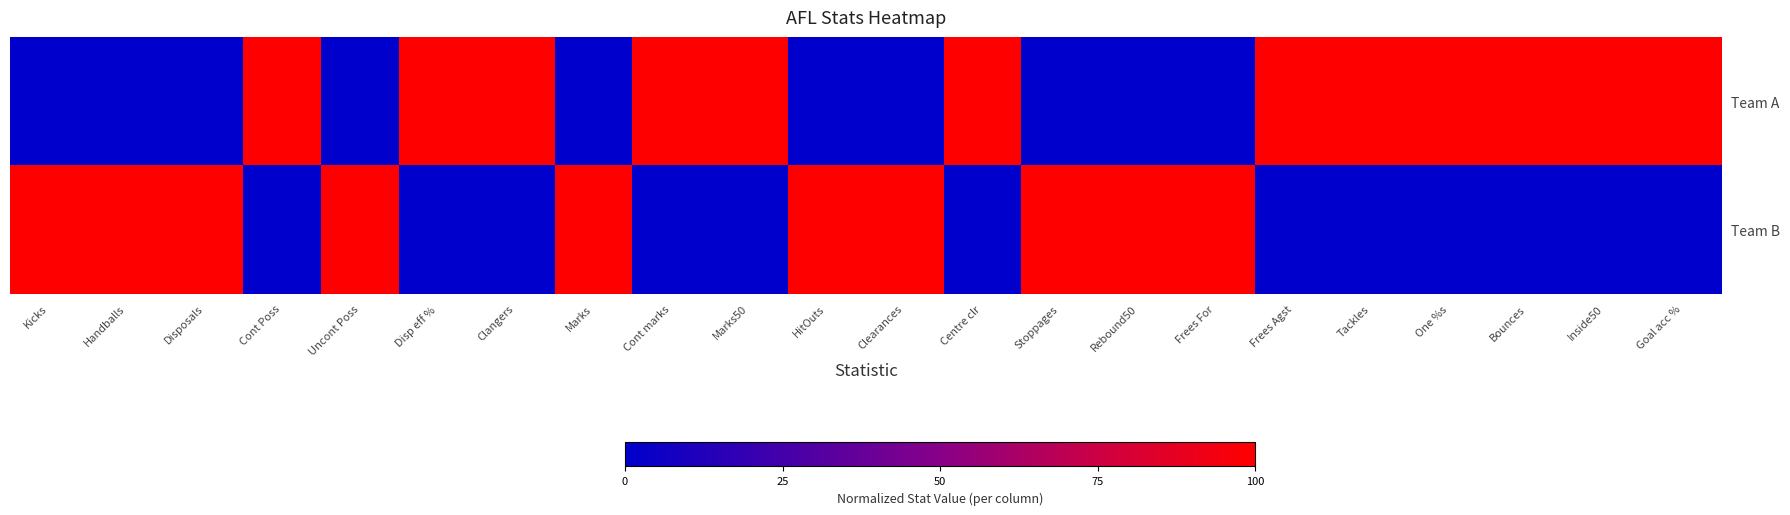

How many data points does each series have?

22